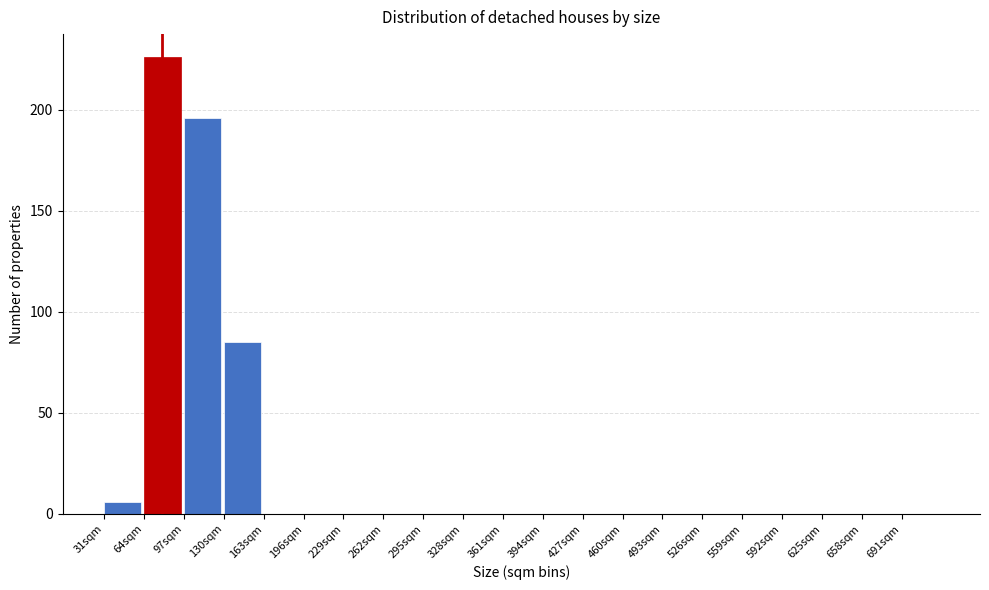

What is the height of the bar covering 97 to 130 on the x-axis? Neither the bar edges nor the heights are printed on the chart, so give them approximately, as read against the axes.

195